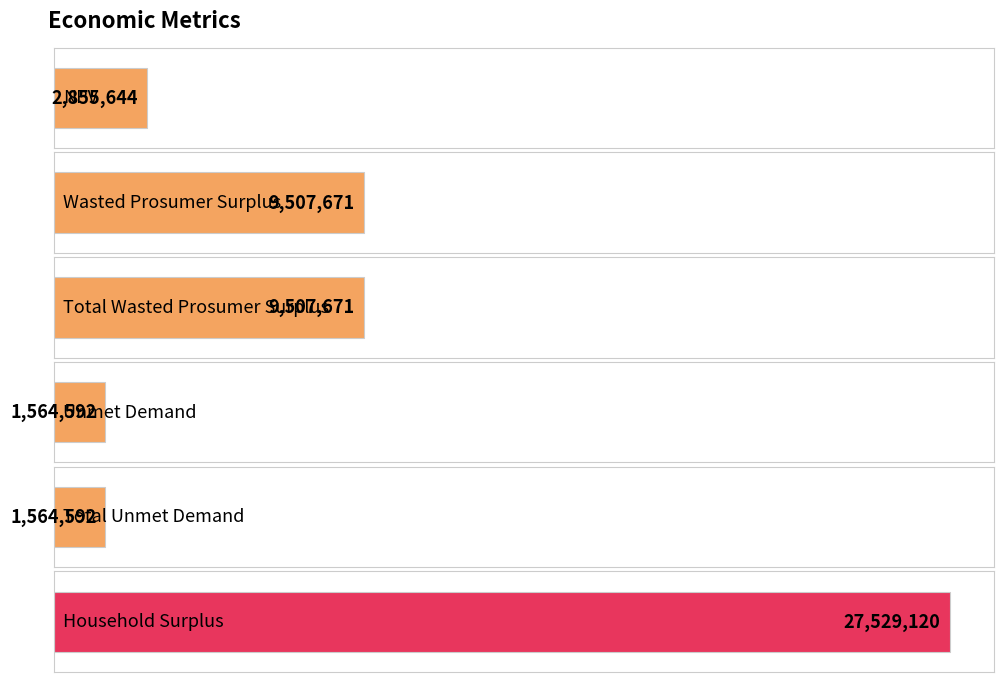

What is the change in value from NPV to Total Wasted Prosumer Surplus?

+6652027.3